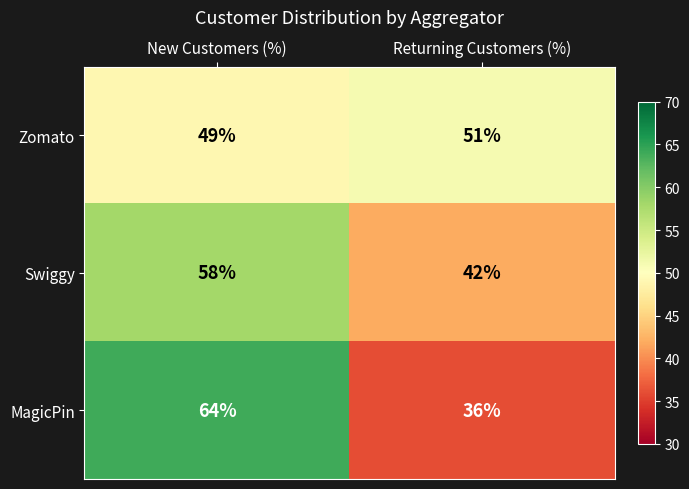

Is it true that MagicPin equals 36 at Returning Customers (%)?

True